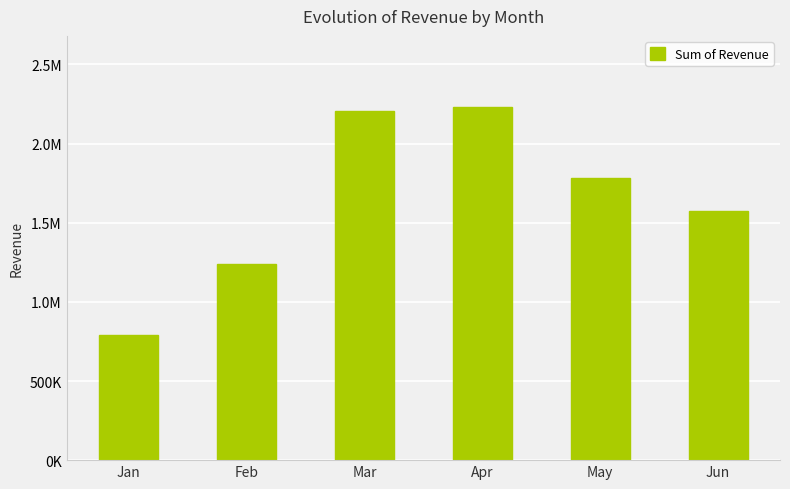

Reading right to left, list all the values displayed in this chart.

1573418.1	1785360.8	2233854.6	2205318.1	1236566.5	791664.9